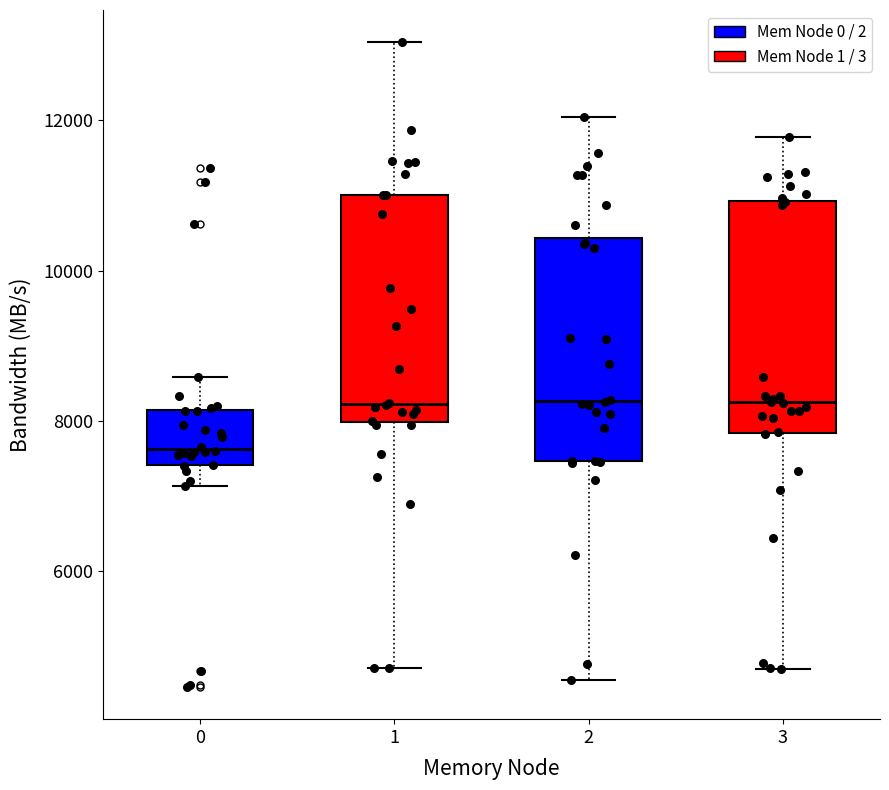

Reading left to right, read every box against the y-axis: the position of its median line, the range the box covers, and the ends of its whiskers. The values are not printed on the chart, so give them approximately, as read against the axis.

0: median 7600, box 7400 to 8200, whiskers 7200 to 8600
1: median 8200, box 8000 to 11000, whiskers 4800 to 13000
2: median 8200, box 7400 to 10400, whiskers 4600 to 12000
3: median 8200, box 7800 to 11000, whiskers 4800 to 11800